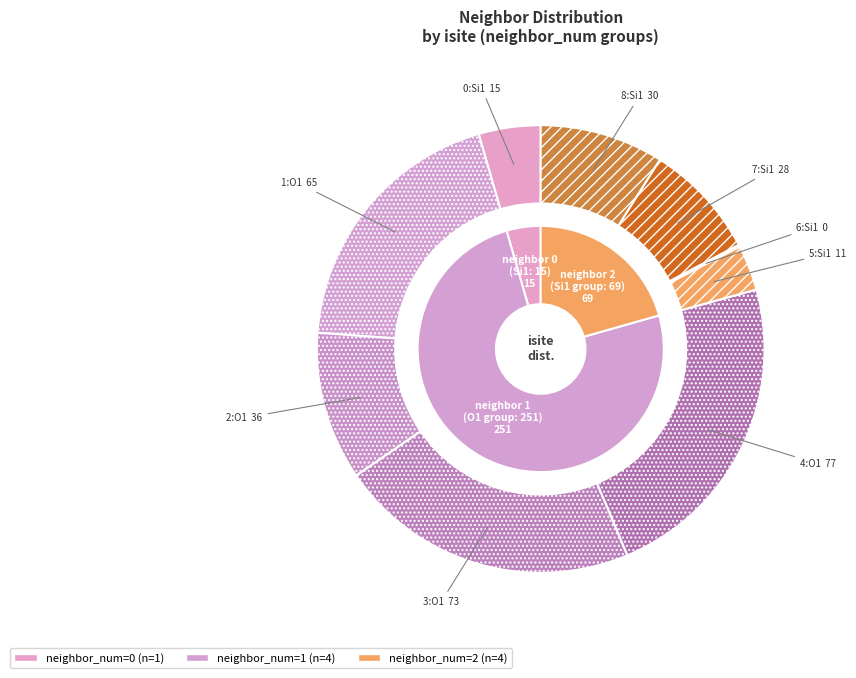

What percentage is the 2 slice, to the nearest percent?

11%